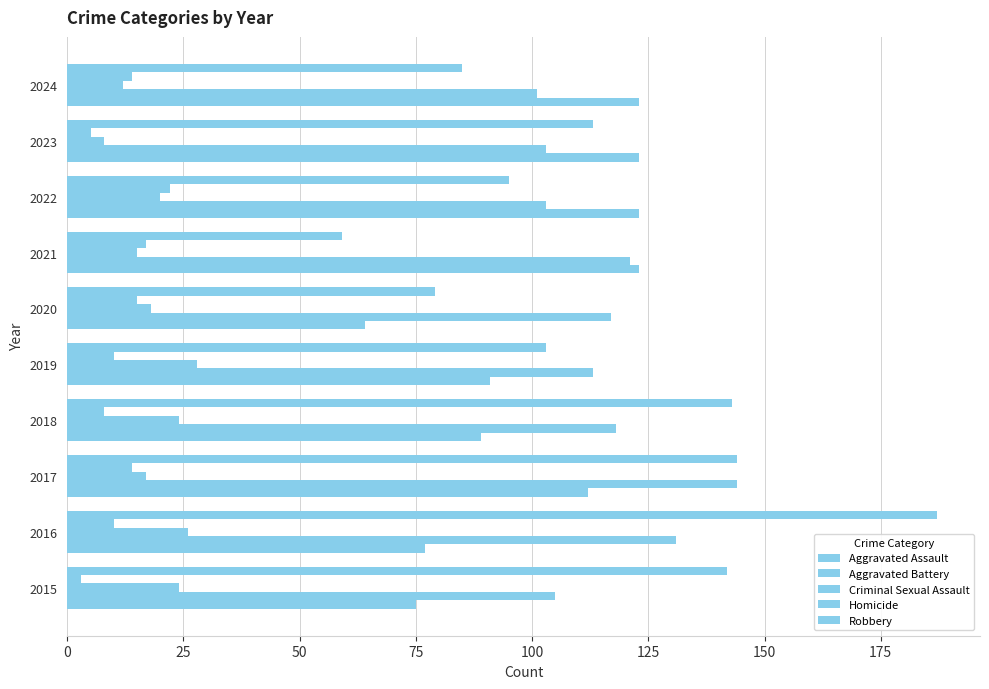

What is the maximum value shown in the chart?

187